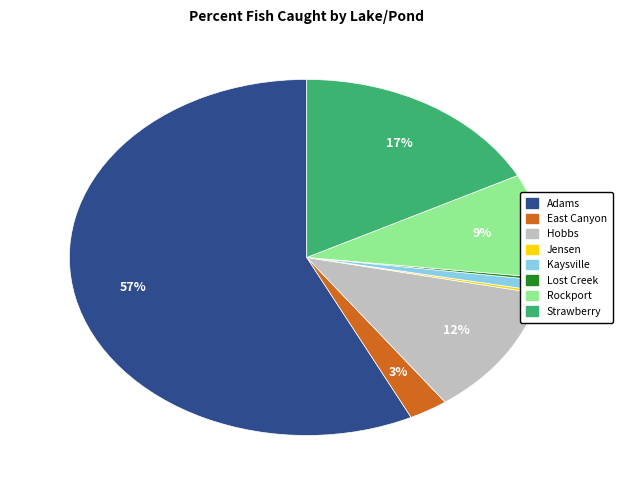

Which slice represents more than half of the pie?

Adams